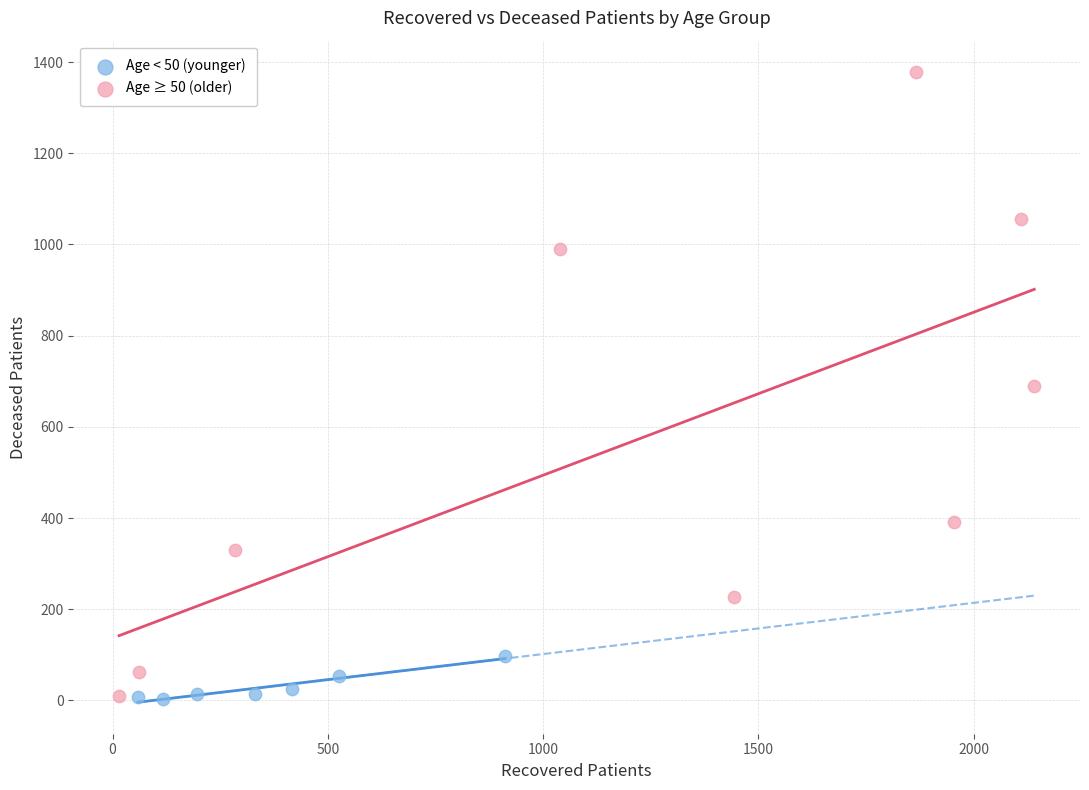

Which series has the widest spread of Y values?

Age ≥ 50 (older)